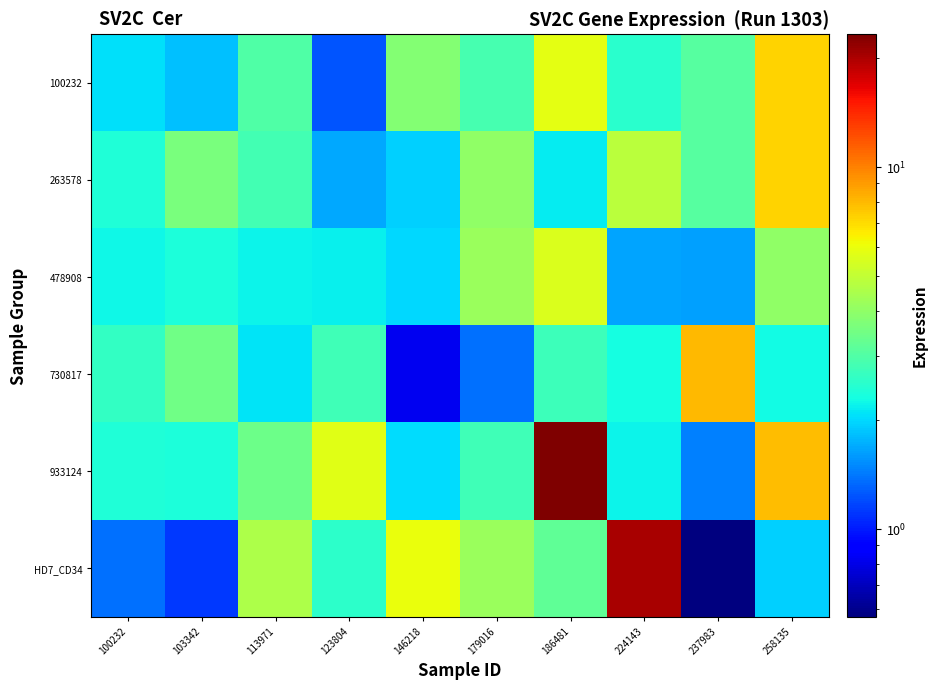

At how many categories does at least one series exceed 18?

2